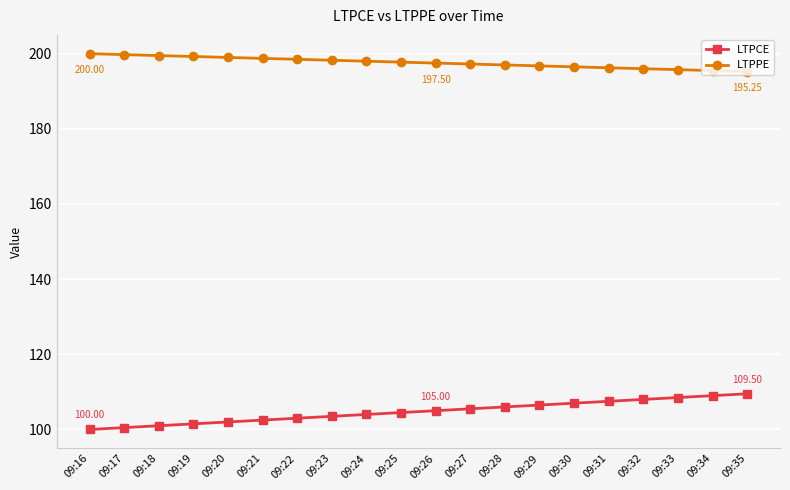

True or false: LTPPE and LTPCE intersect in this chart.

False